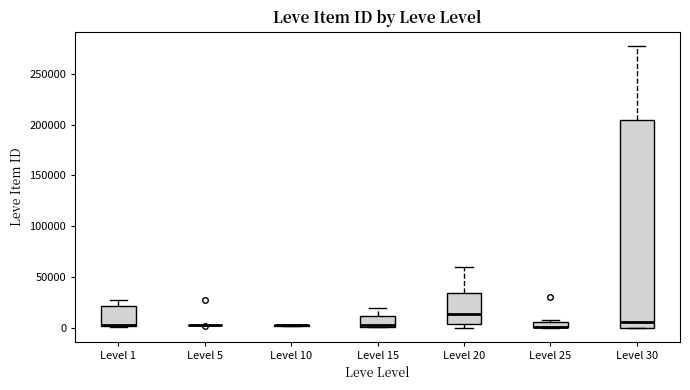

Where does the median line of the box for Level 30 sit on the y-axis? The values are not printed on the chart, so give them approximately, as read against the axis.

5000